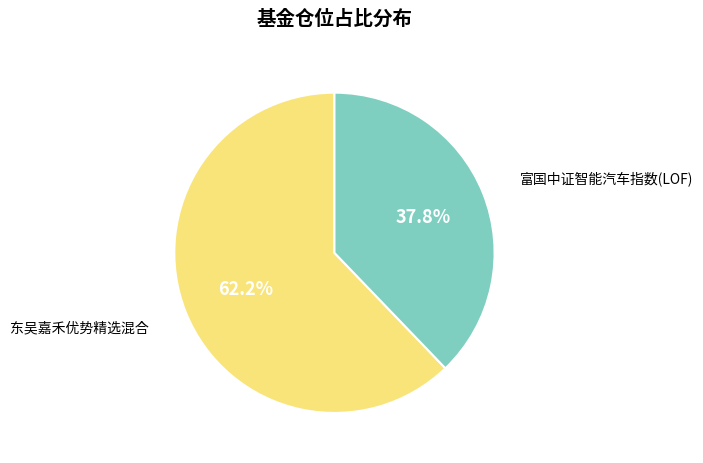

True or false: 富国中证智能汽车指数(LOF) accounts for 26% of the total.

False